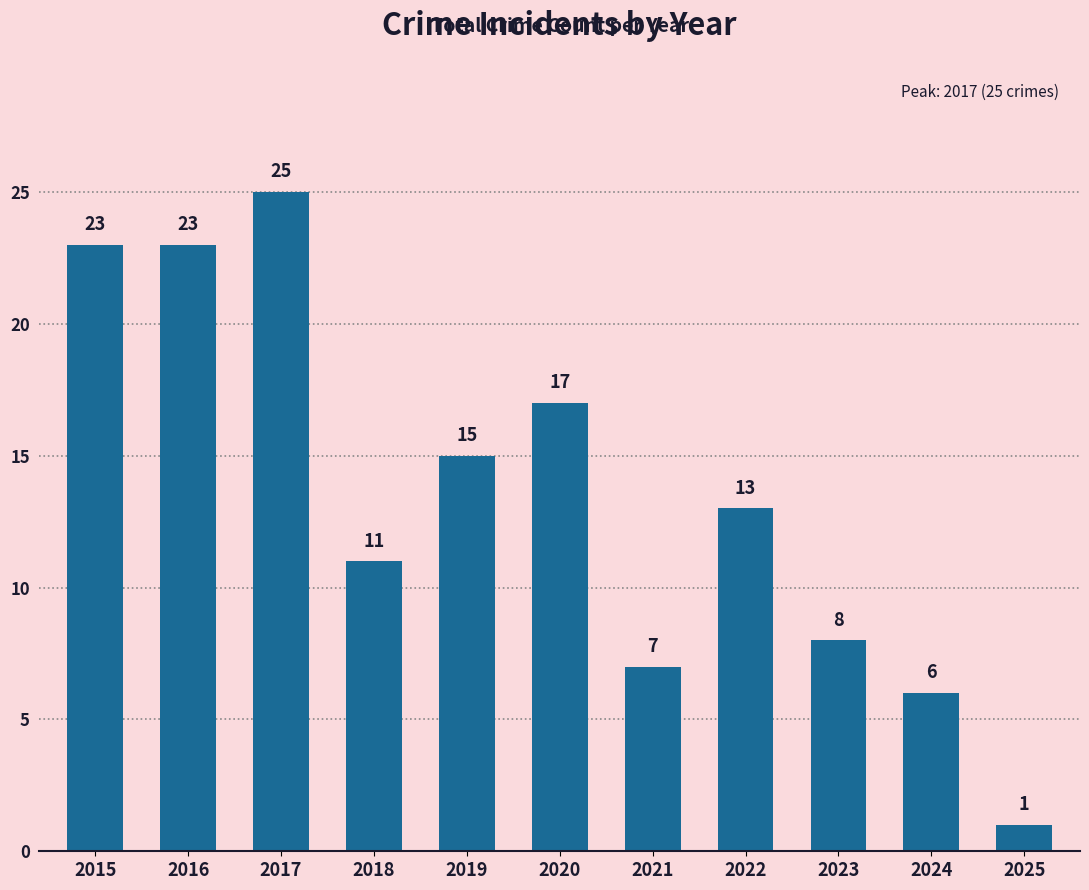

What is the average value?

14